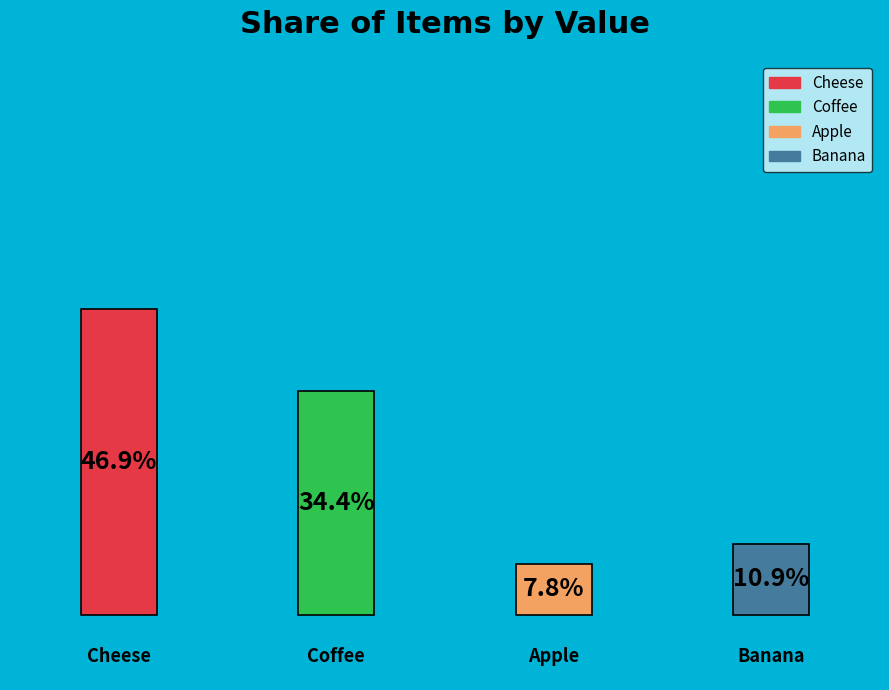

Combined, do coffee and cheese account for over 50%?

Yes